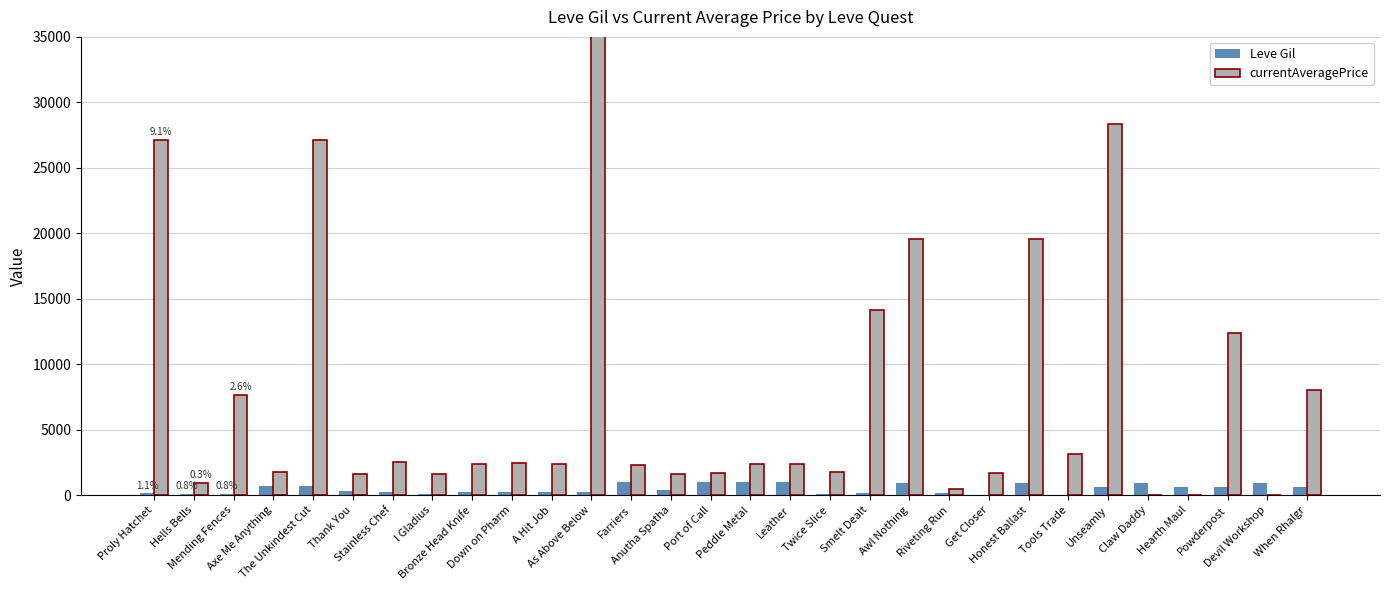

What is the difference between the maximum and minimum values in the currentAveragePrice series?

99231